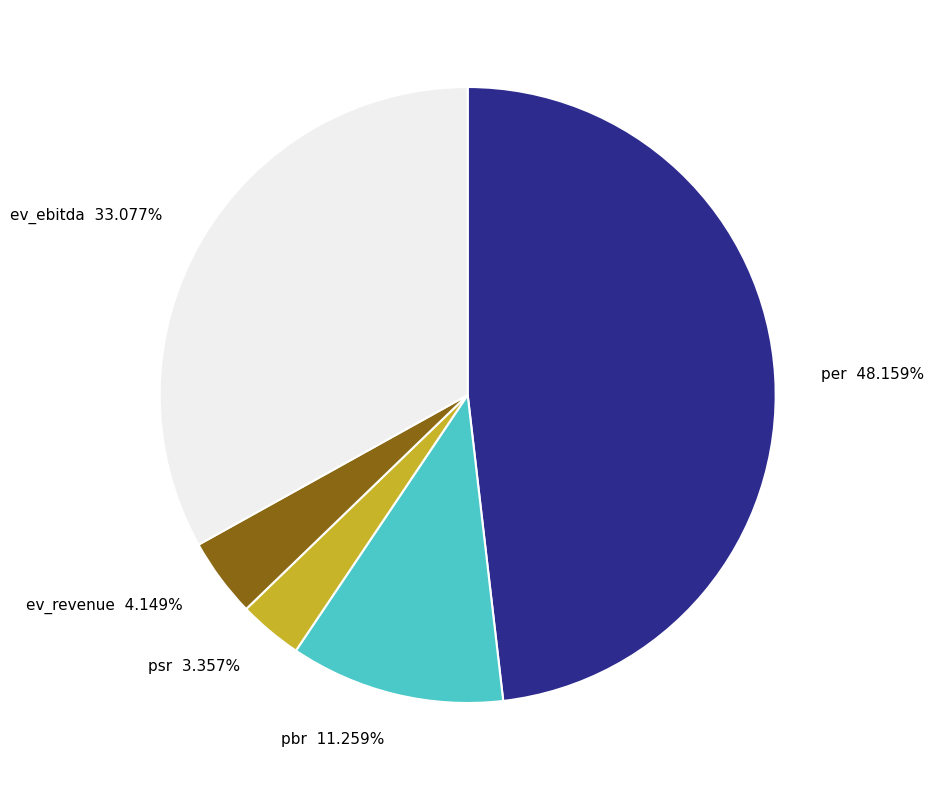

What portion of the pie excludes psr?

96.6%